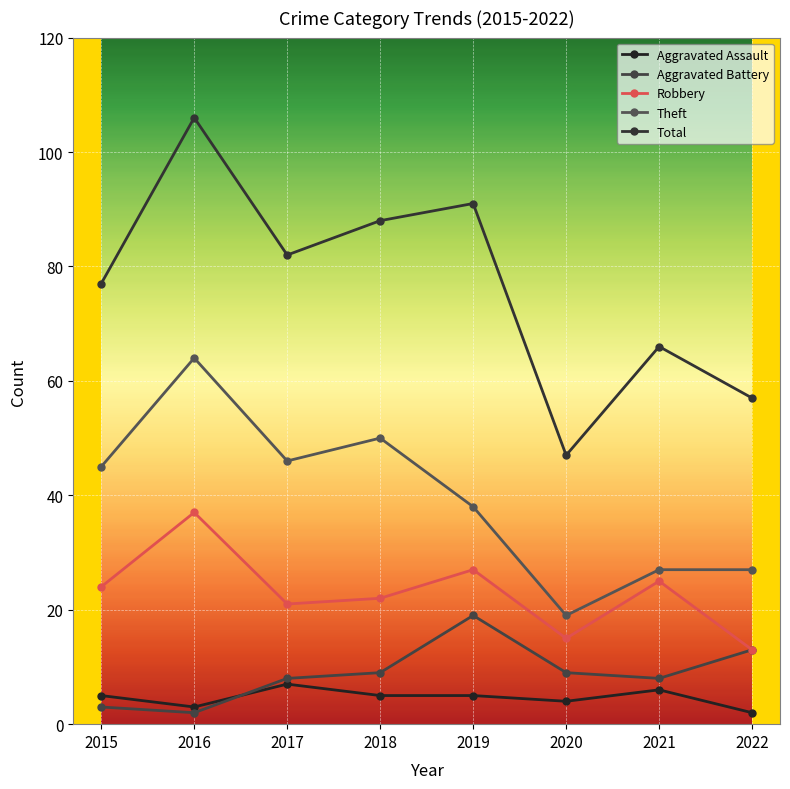

True or false: Total has more than 1 interior local peaks.

True